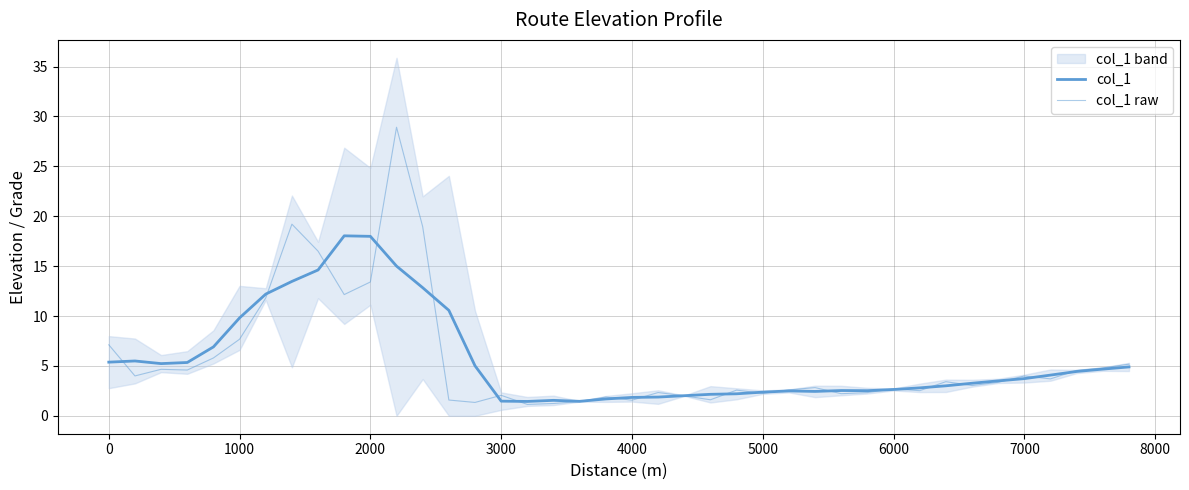

What is the sum of all col_1 raw values?

225.0